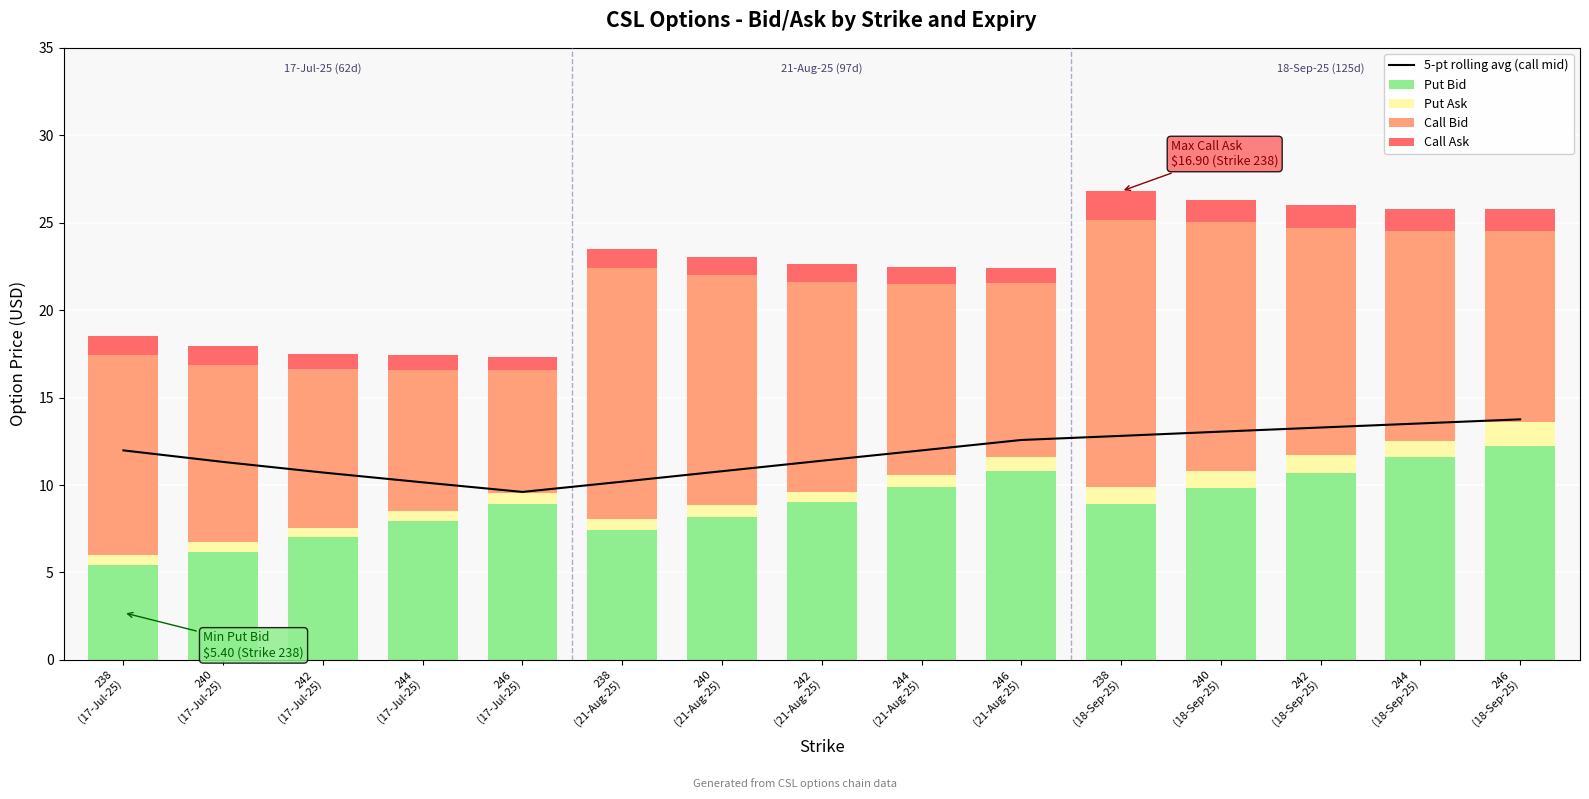

At which category is the sum across all series the highest?

238
(18-Sep-25)